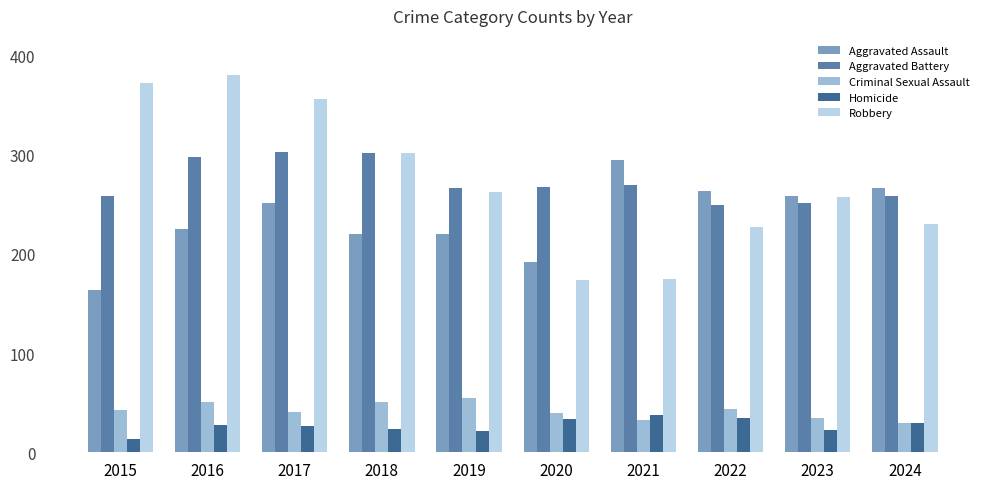

Between 2015 and 2024, which series saw the biggest shift?

Robbery